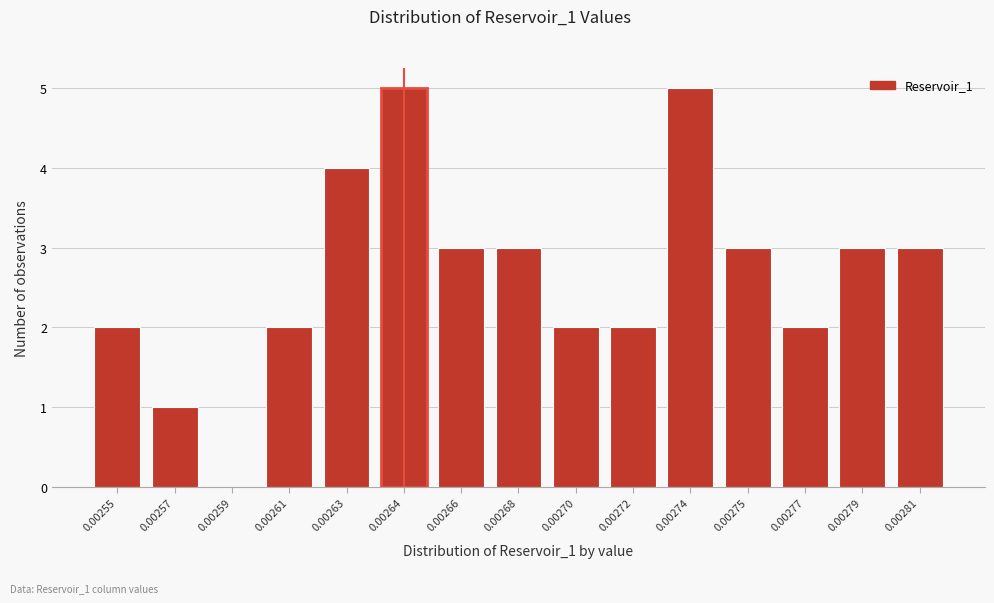

Reading left to right, list all the values displayed in this chart.

0.00255=2	0.00257=1	0.00259=0	0.00261=2	0.00263=4	0.00264=5	0.00266=3	0.00268=3	0.00270=2	0.00272=2	0.00274=5	0.00275=3	0.00277=2	0.00279=3	0.00281=3